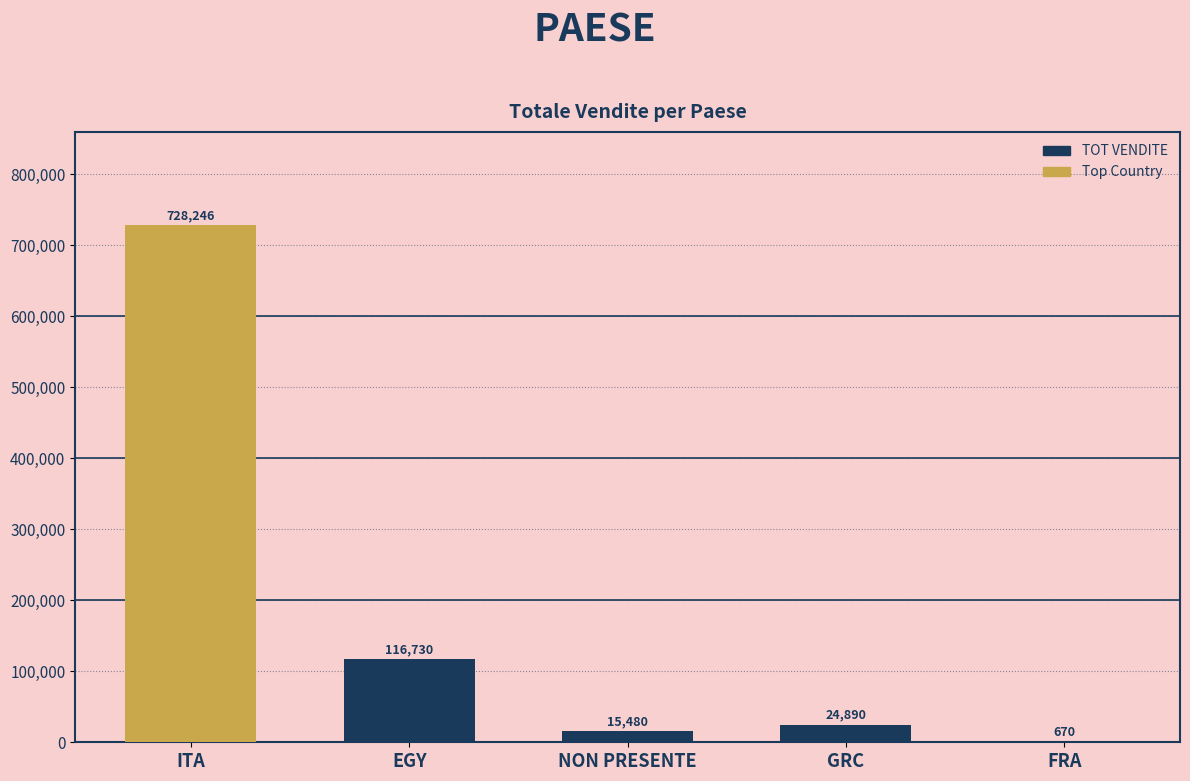

True or false: the data shows 116730 at EGY.

True